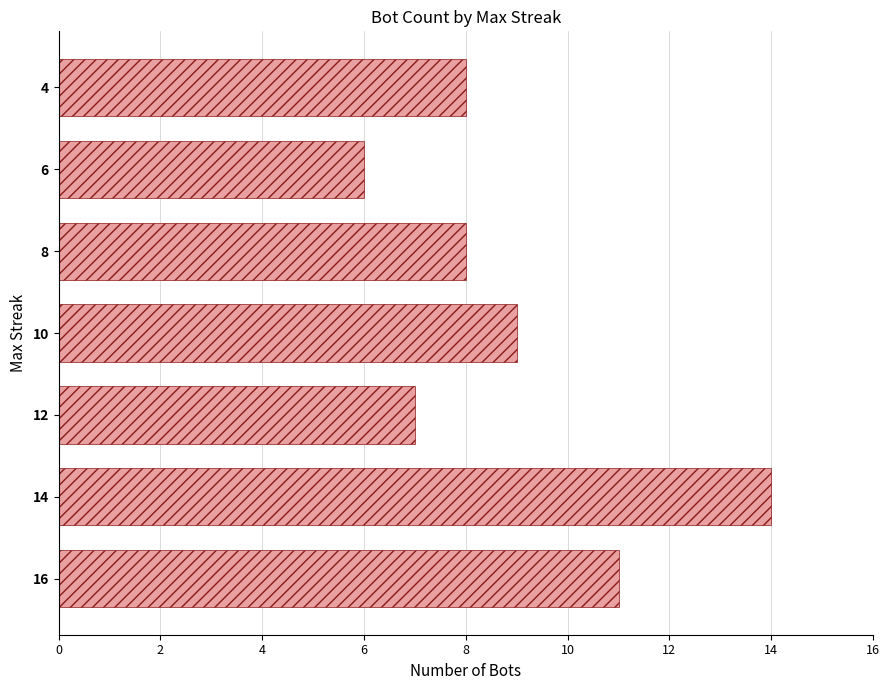

How many bars are there in total?

7